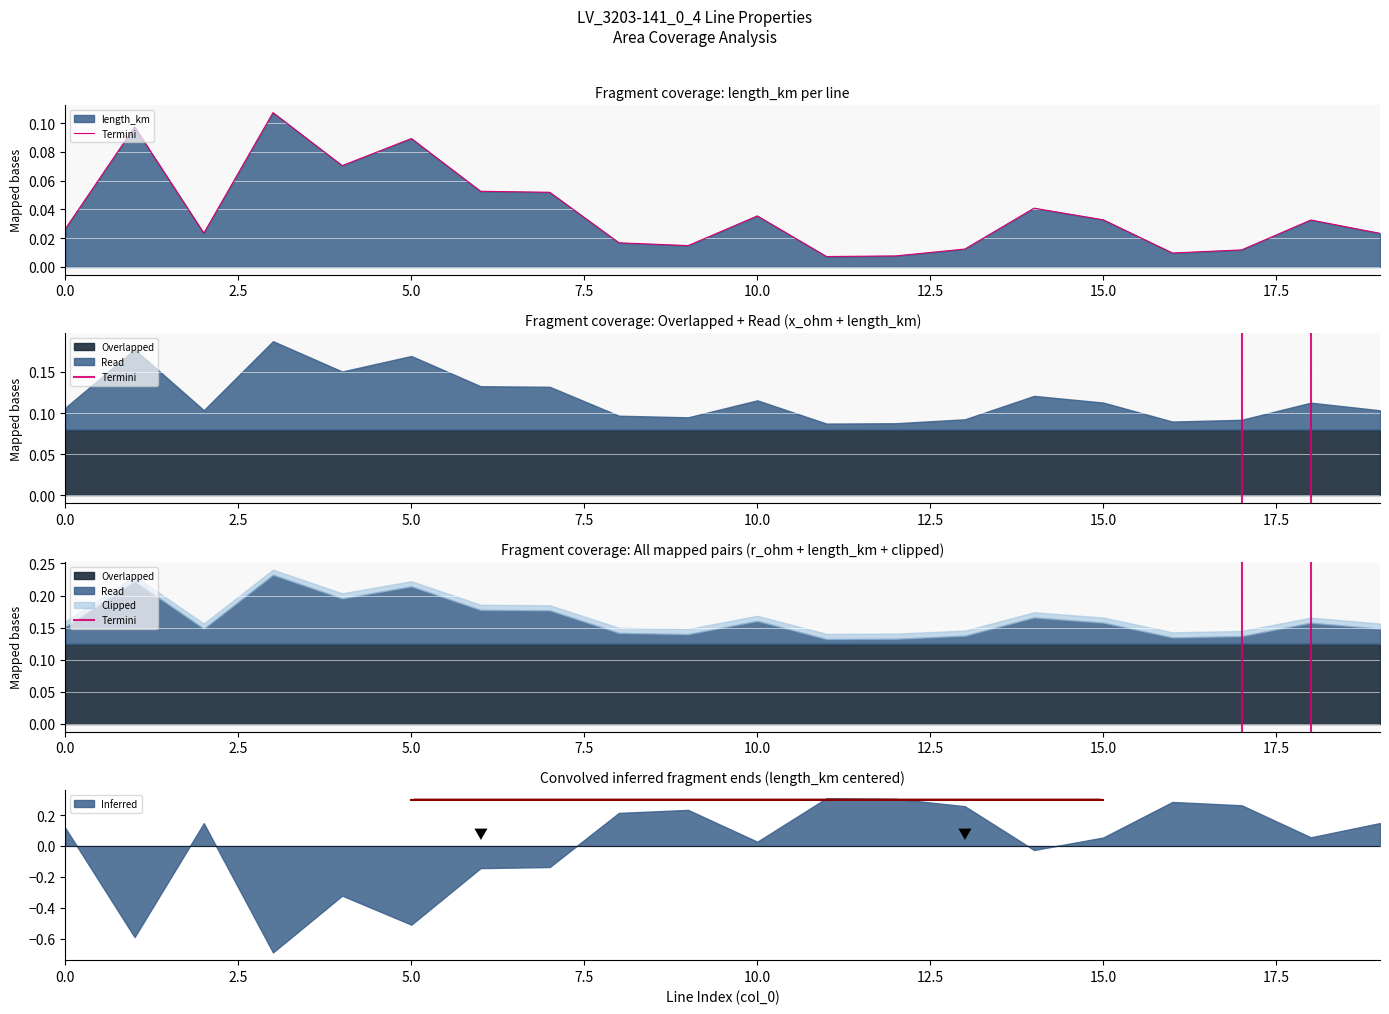

What is the lowest value of the Inferred series?

-0.7